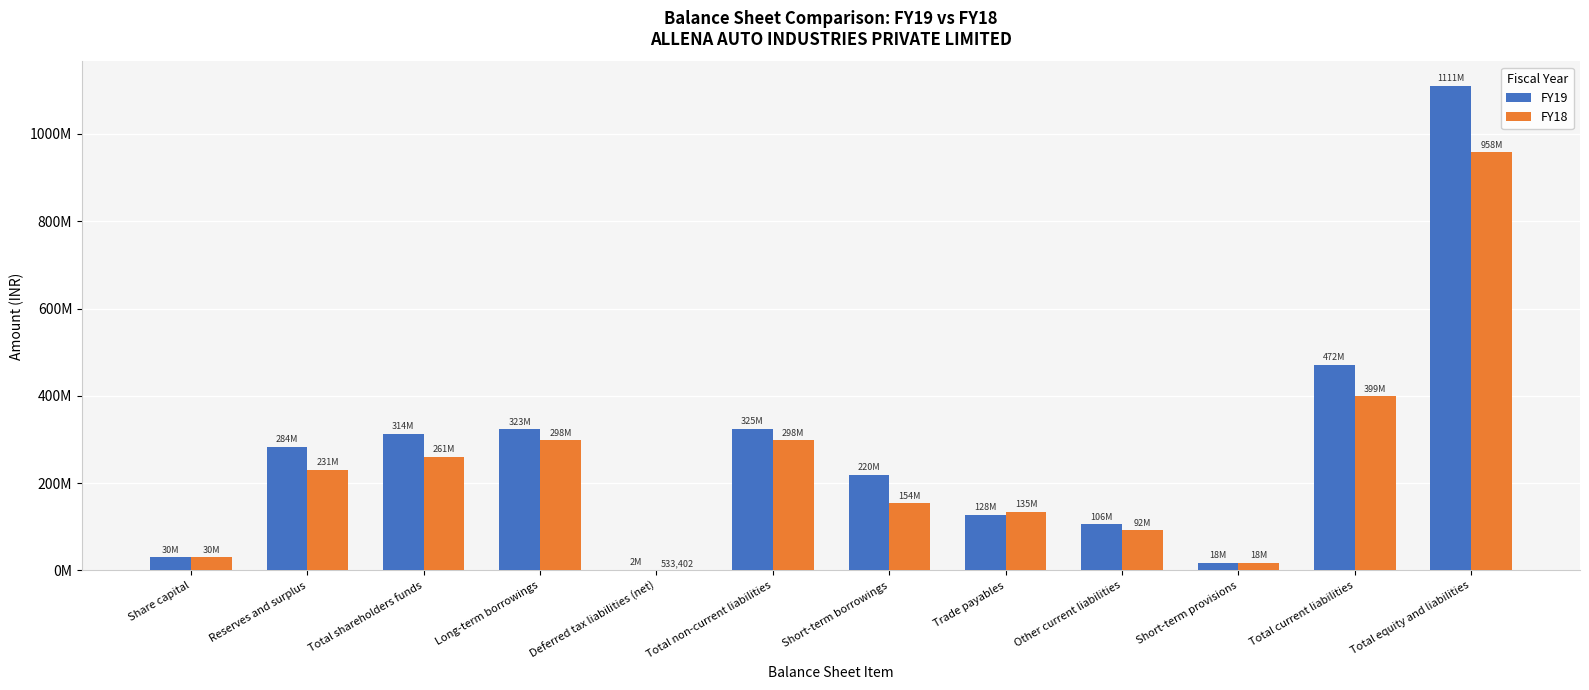

Which category has the lowest value in the FY19 series?

Deferred tax liabilities (net)